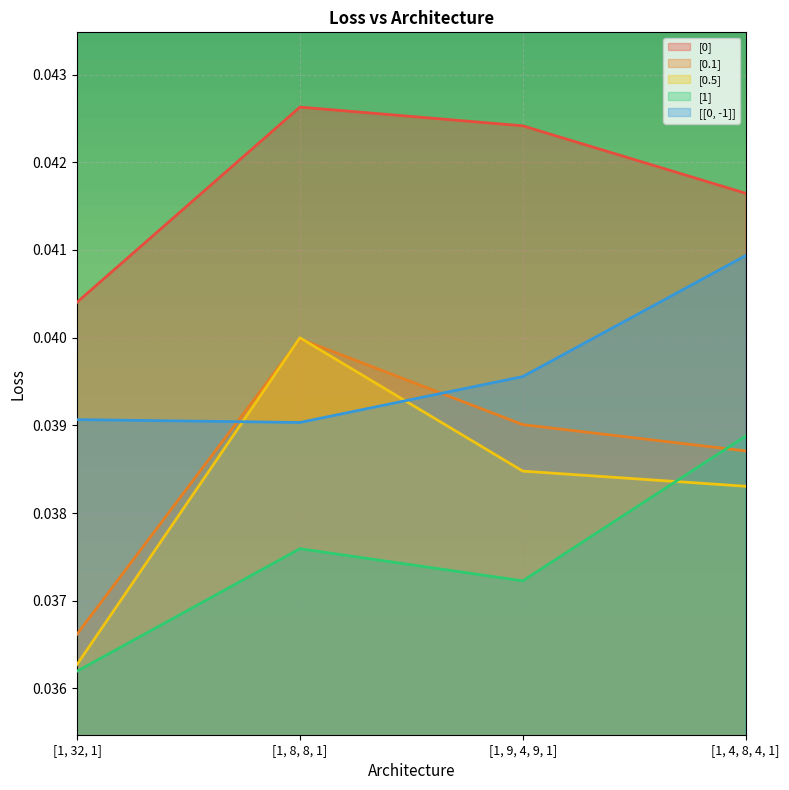

List the labels in order of [0.5] value, largest first.

[1, 8, 8, 1], [1, 9, 4, 9, 1], [1, 4, 8, 4, 1], [1, 32, 1]